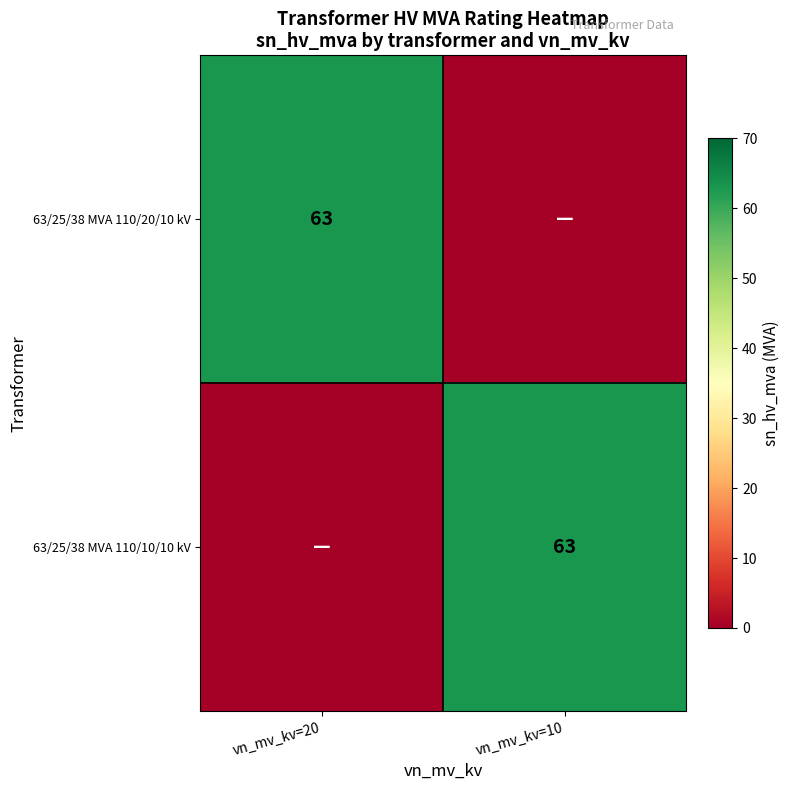

Which has a higher value, vn_mv_kv=20 or vn_mv_kv=10?

vn_mv_kv=20